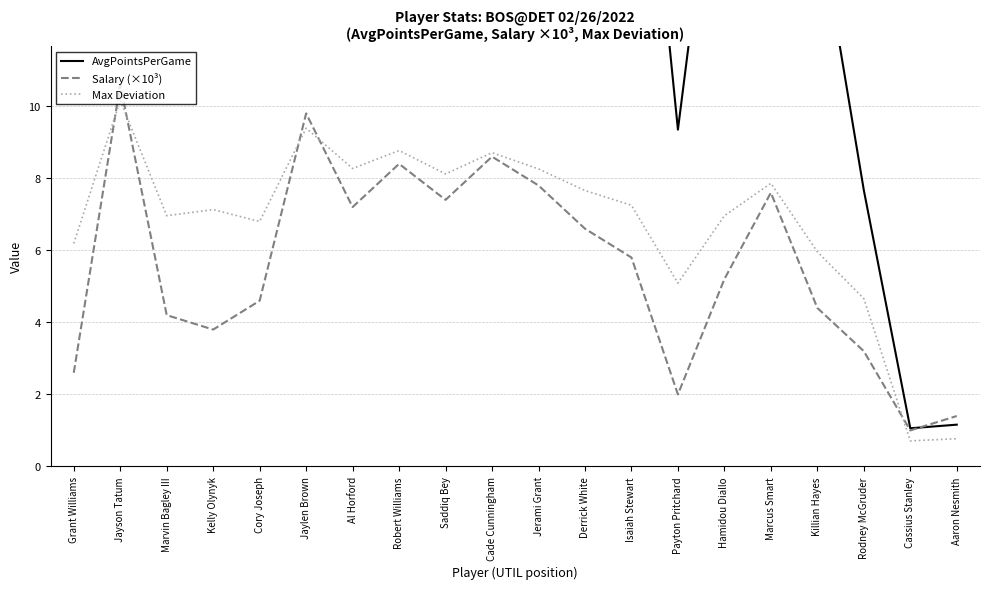

At Derrick White, list the series in order from smallest to largest.

Salary (×10³), Max Deviation, AvgPointsPerGame